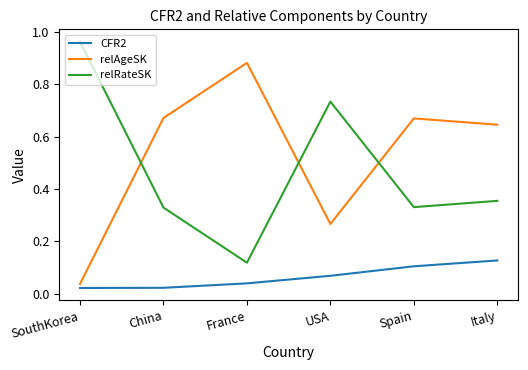

The value of relAgeSK at Italy is 0.3. True or false?

False